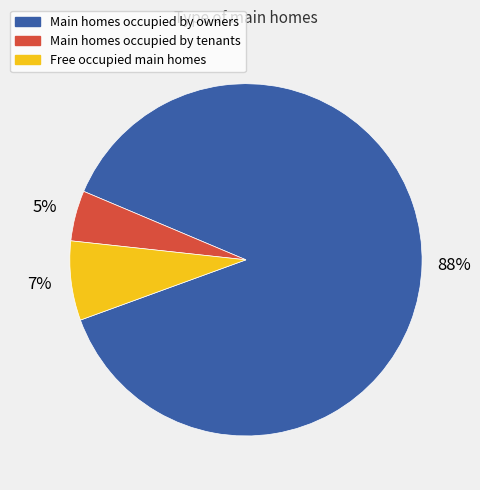

To the nearest percent, what is the average slice percentage?

33%